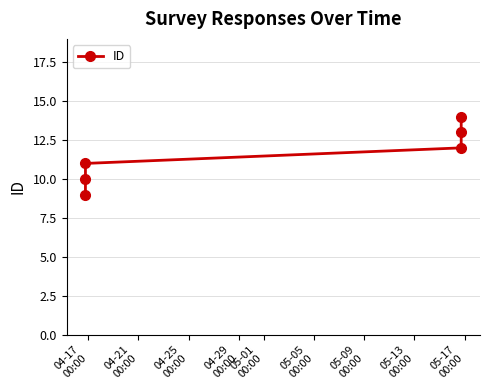

What is the difference between the maximum and minimum values?

5